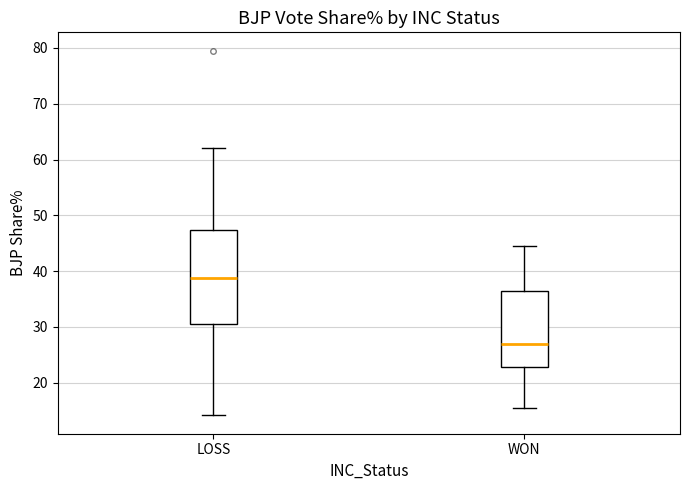

Reading left to right, transcribe this box plot: for each box, give where its median line is, the range the box spans, and where its two whiskers end, as read against the y-axis. The values are not printed on the chart, so give them approximately, as read against the axis.

LOSS: median 39, box 31 to 47, whiskers 14 to 62
WON: median 27, box 23 to 36, whiskers 15 to 45